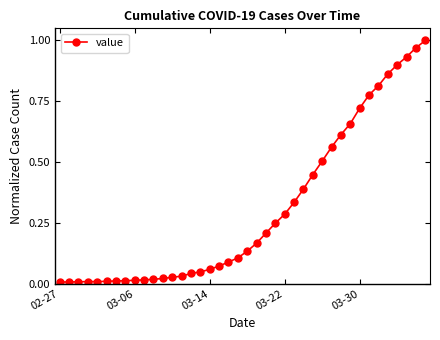

What is the value of the 21st point from the left?

0.1